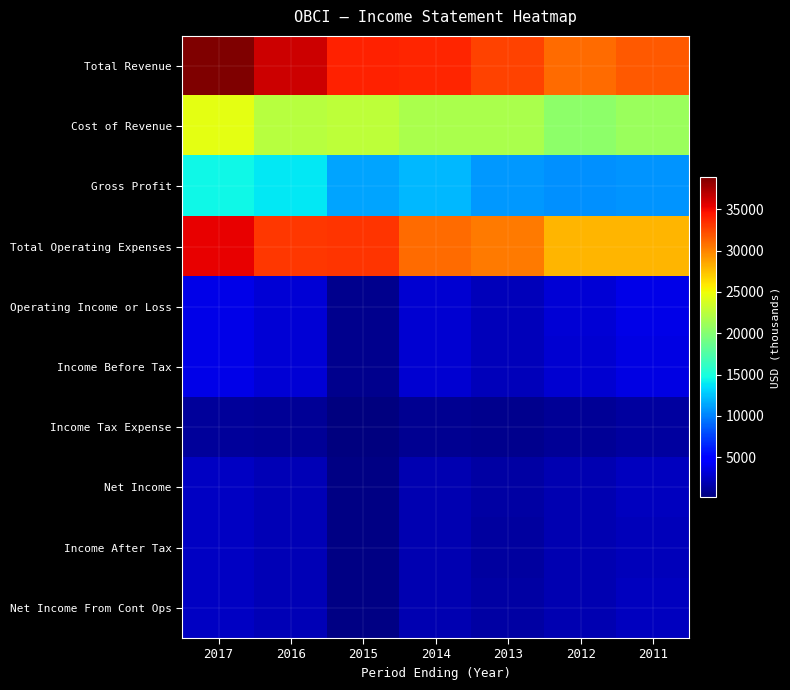

Which series has the largest range (max minus min)?

Total Revenue